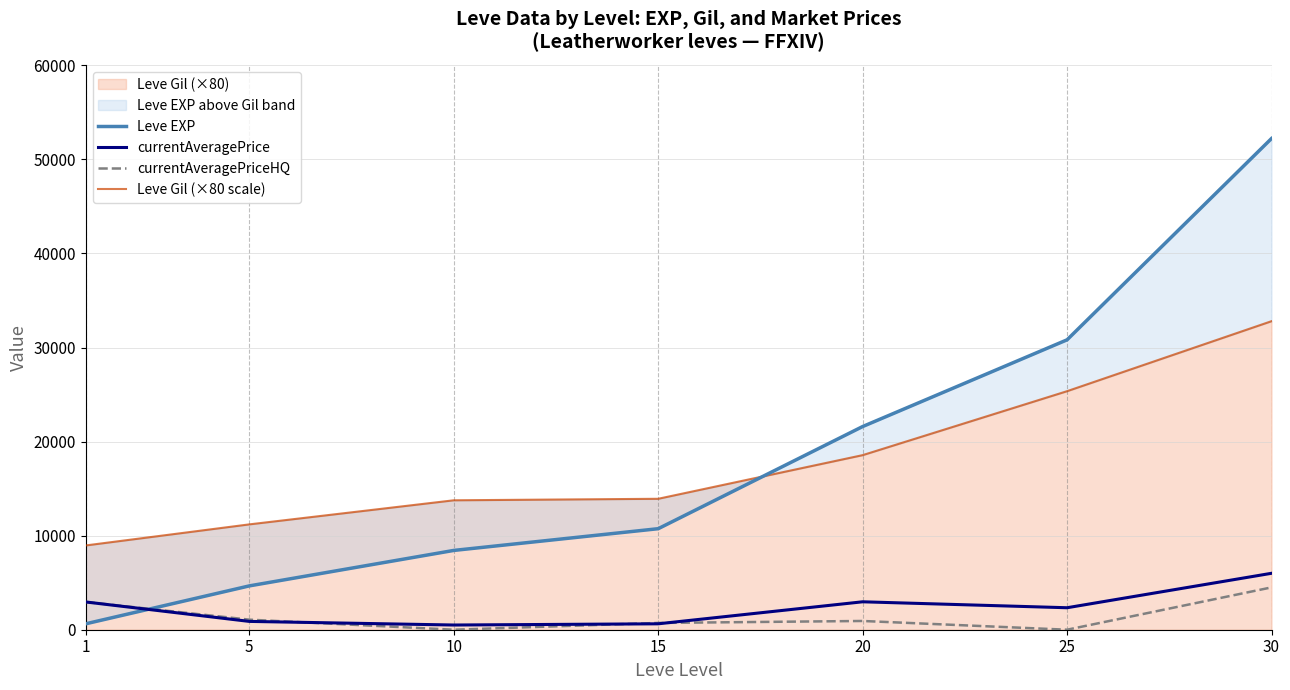

Does the chart have visible grid lines?

Yes